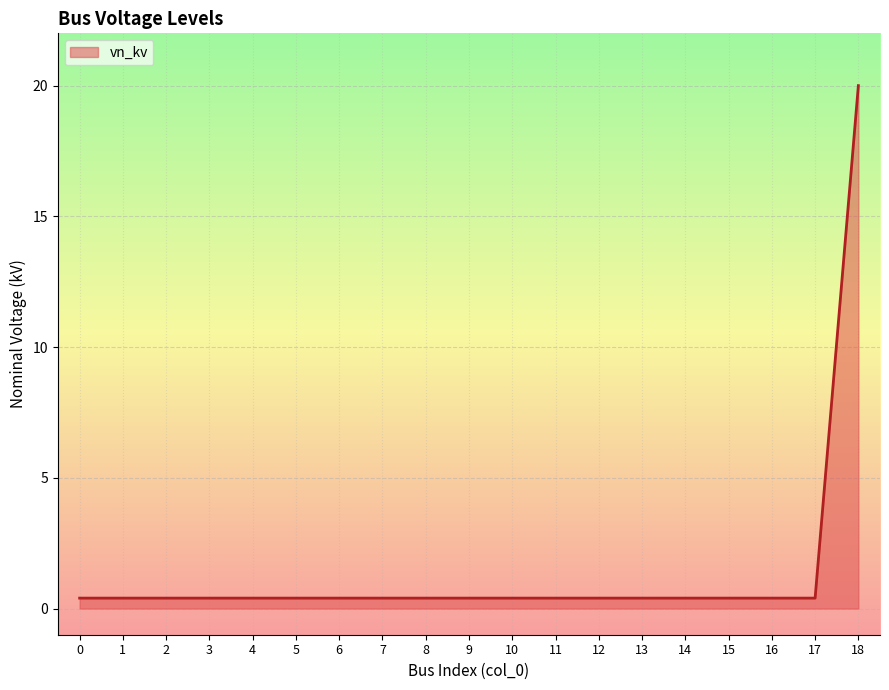

What is the difference between the maximum and minimum values?

19.6